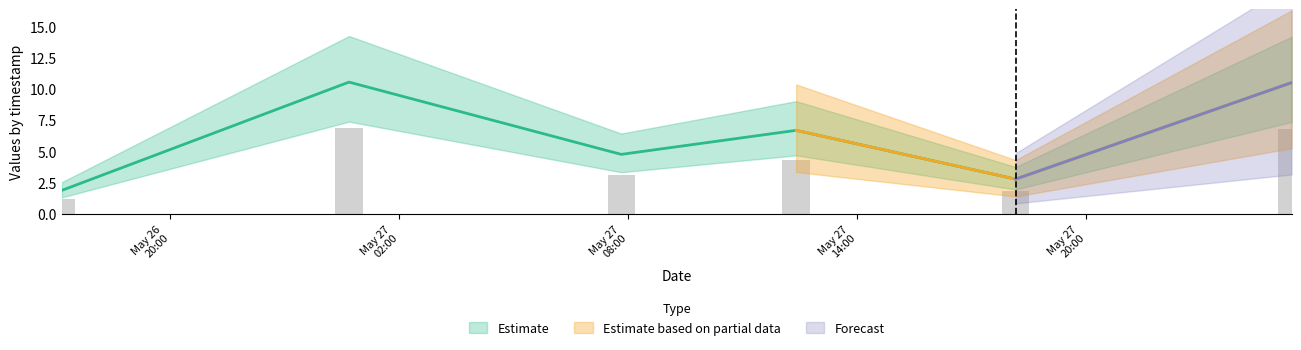

The value of Estimate at 2019-05-26 17:09 is 0.9. True or false?

False